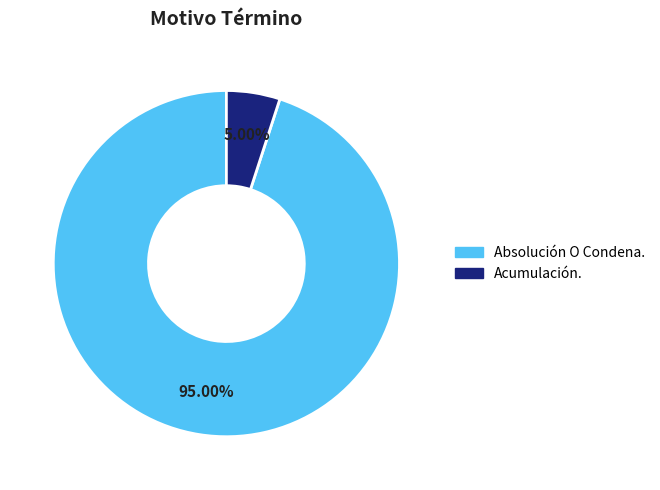

How many segments does this pie chart have?

2